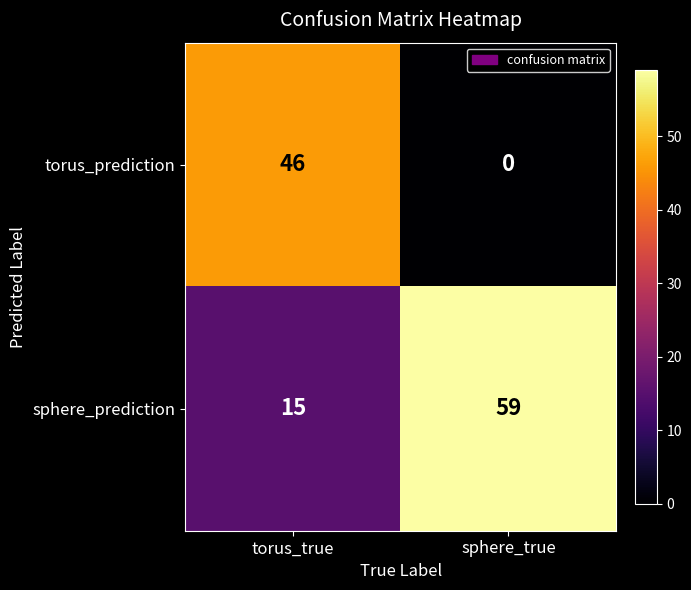

Is it true that torus_prediction equals 26 at torus_true?

False